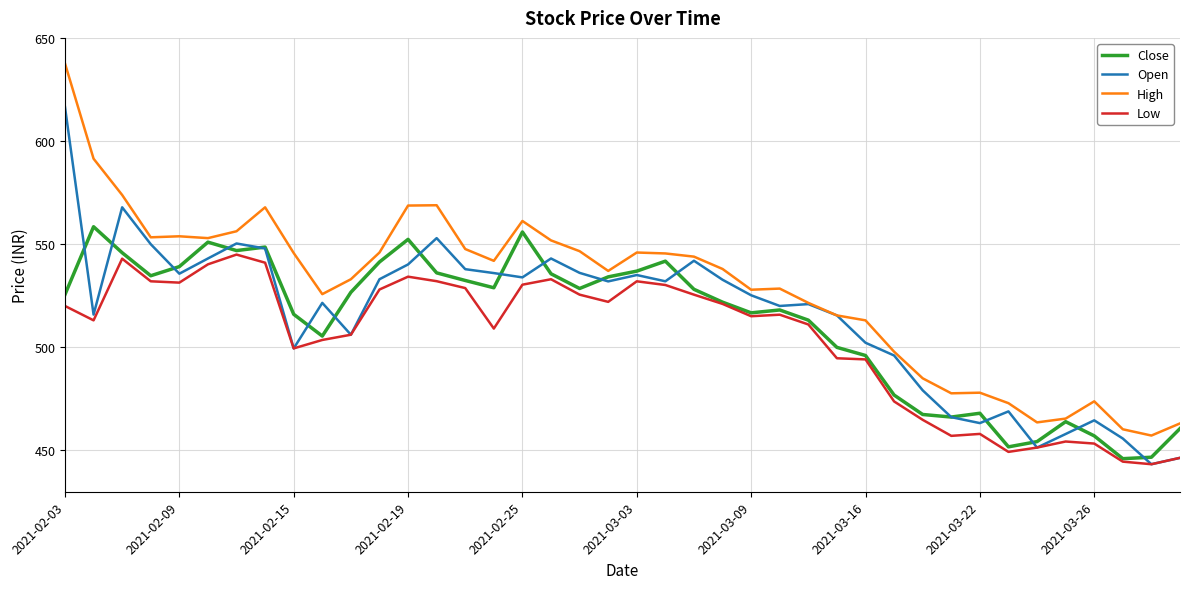

Which series has the largest total across all categories?

High